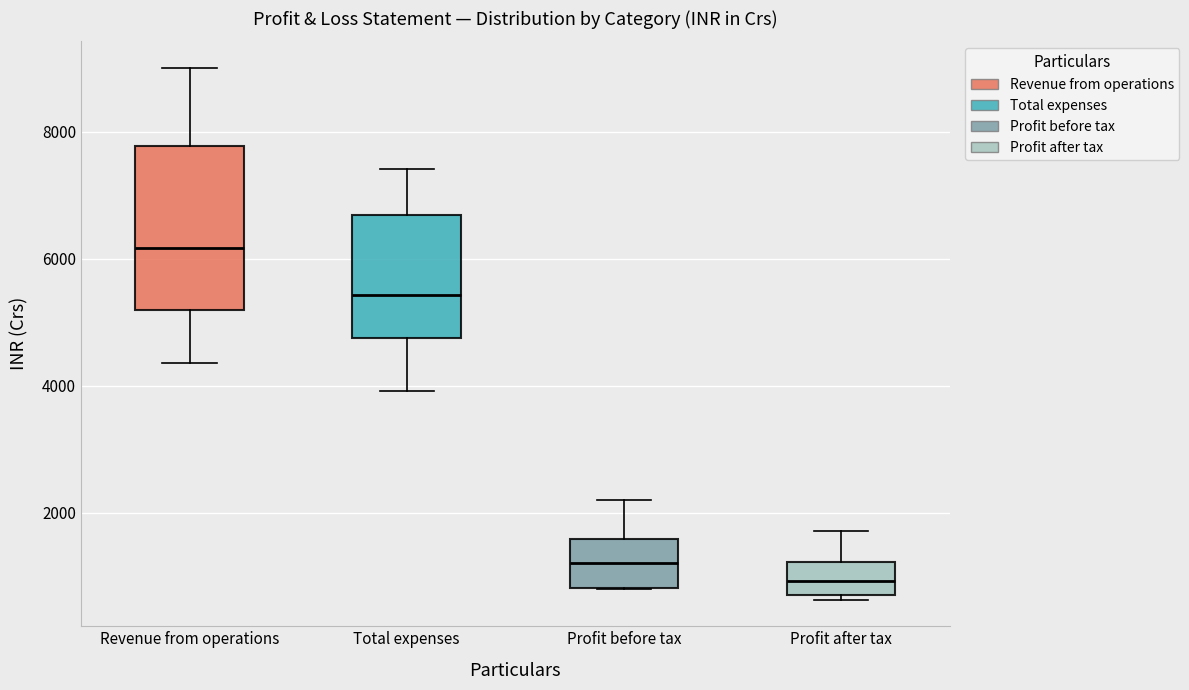

Which box's median line is the lowest?

Profit after tax